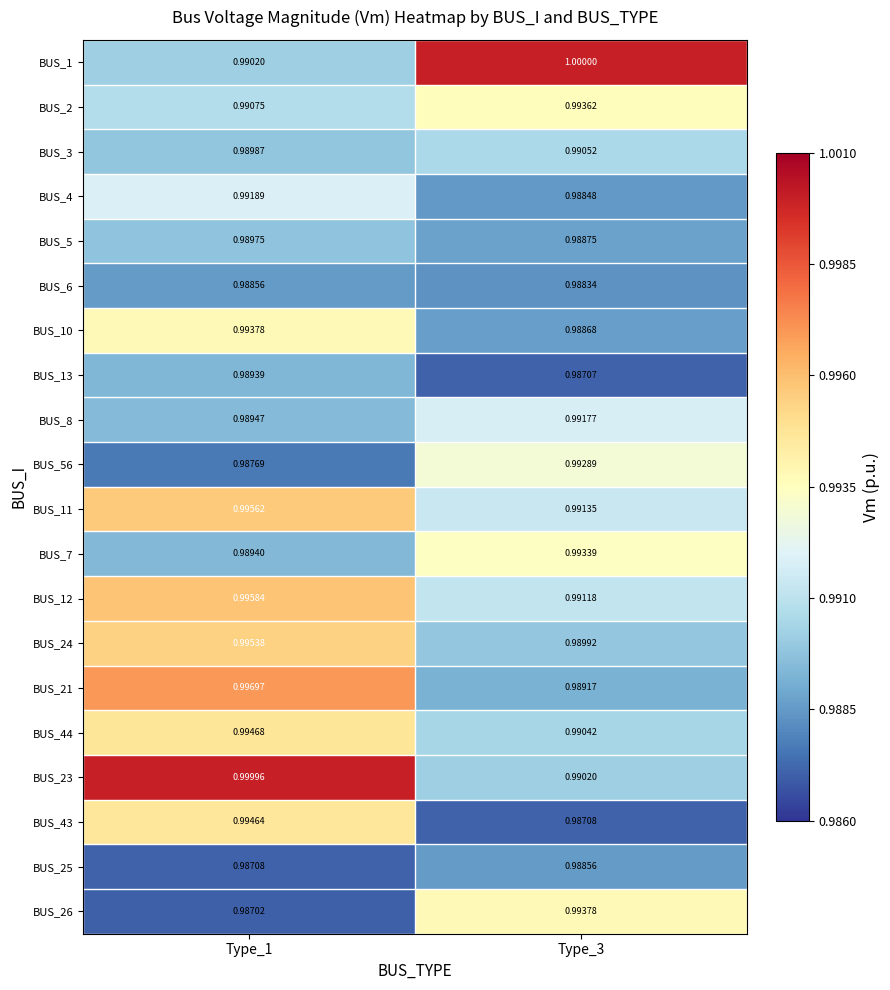

List the series in order of their peak value, highest first.

BUS_1, BUS_23, BUS_21, BUS_12, BUS_11, BUS_24, BUS_44, BUS_43, BUS_10, BUS_26, BUS_2, BUS_7, BUS_56, BUS_4, BUS_8, BUS_3, BUS_5, BUS_13, BUS_6, BUS_25